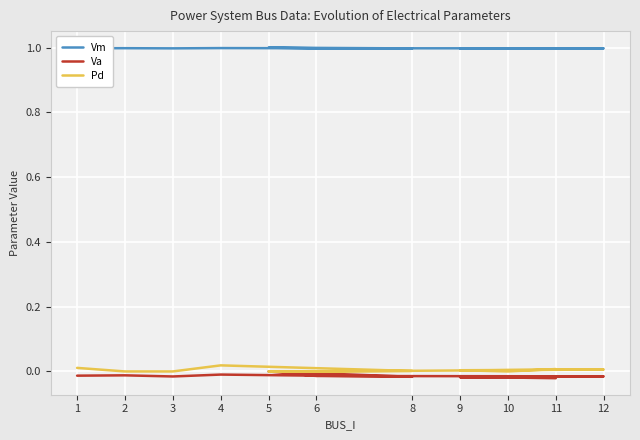

Where is Vm nearest to the value 0?

11